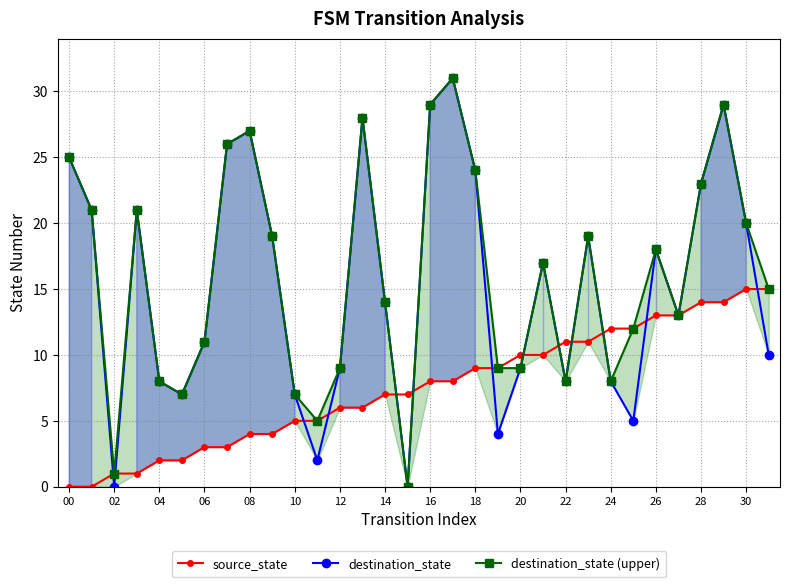

The source_state series shows 6 at 20. True or false?

False